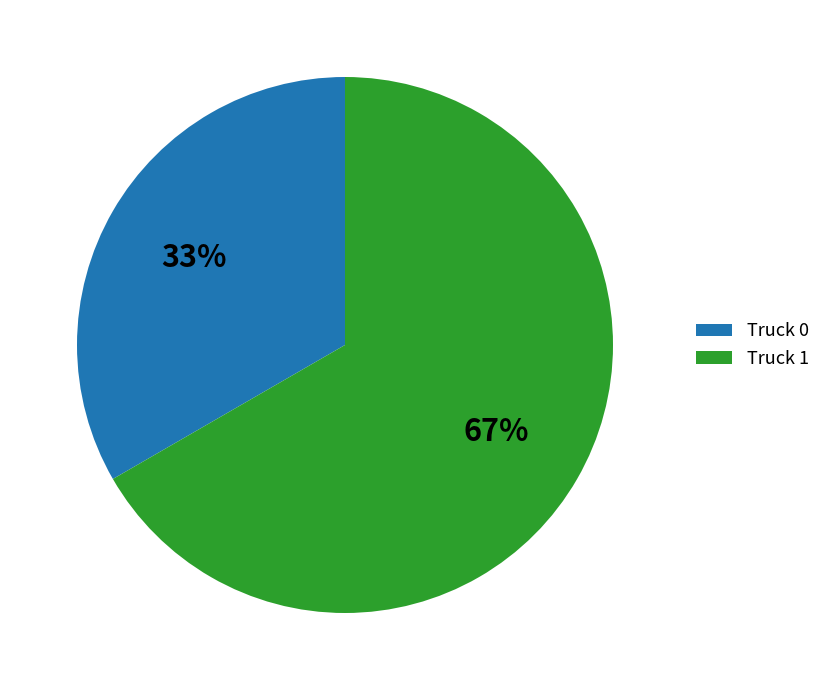

To the nearest percent, what is the combined percentage of Truck 0 and Truck 1?

100%